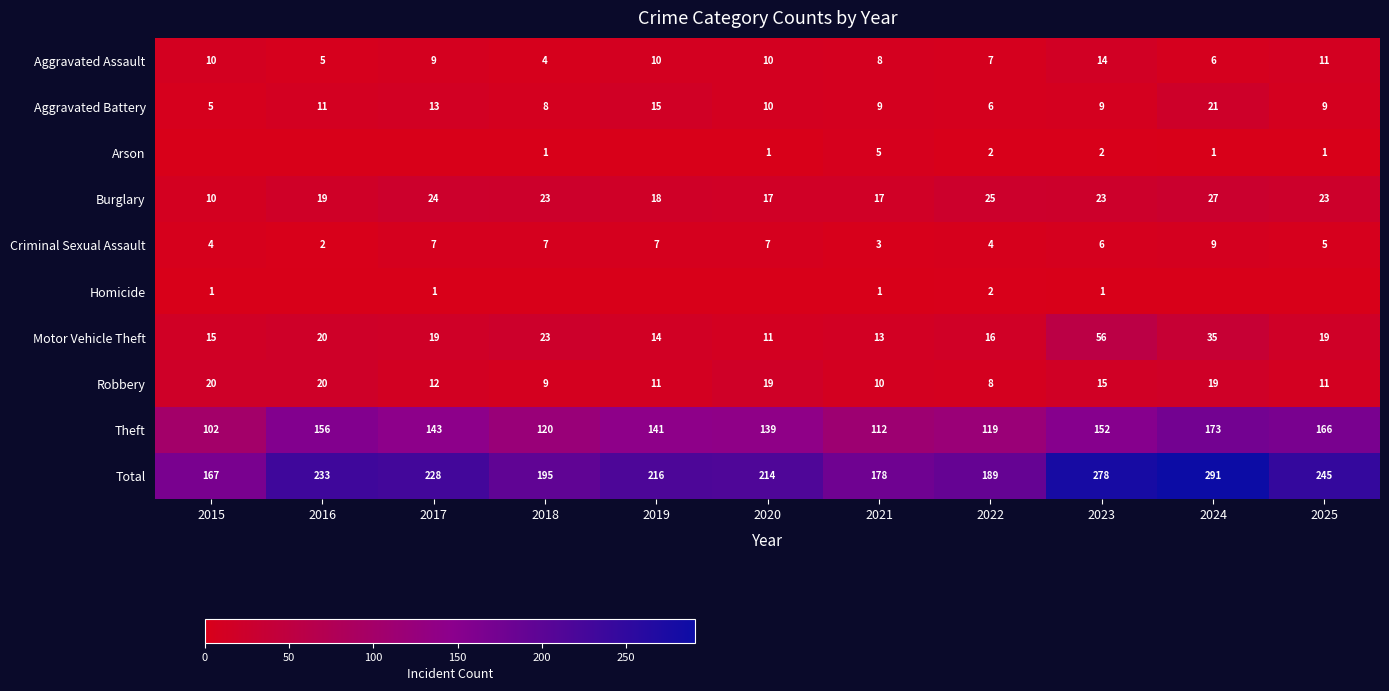

What is the spread (max minus min) of values at 2021?

177